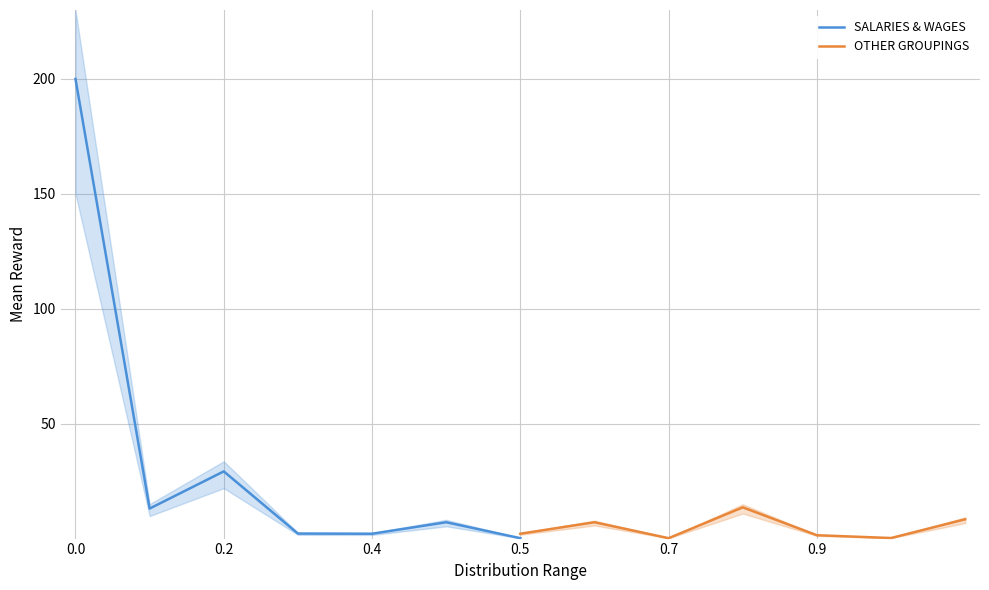

What is the difference between the second highest and minimum values in the SALARIES & WAGES series?

29.1